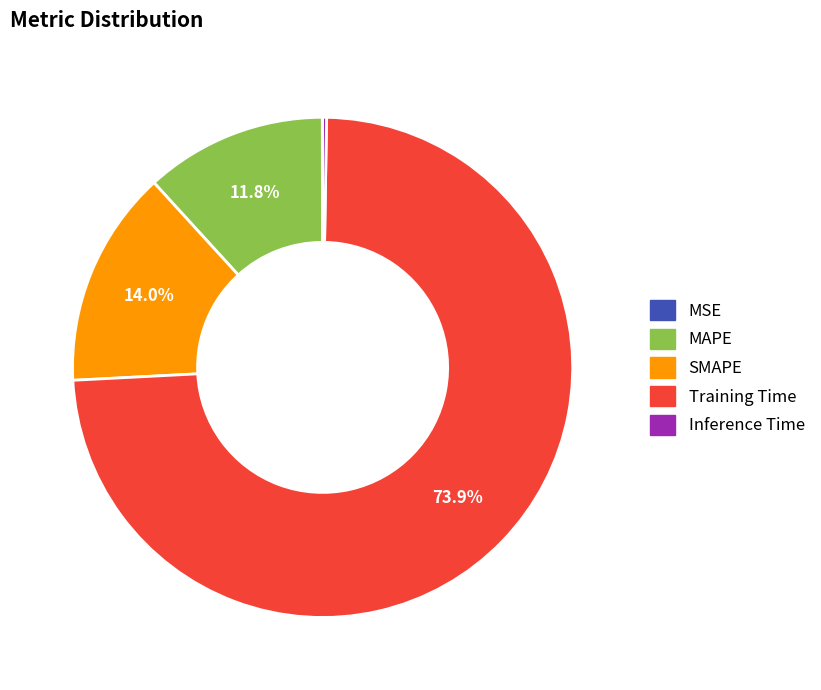

Is it true that MAPE is 12% of the pie?

True